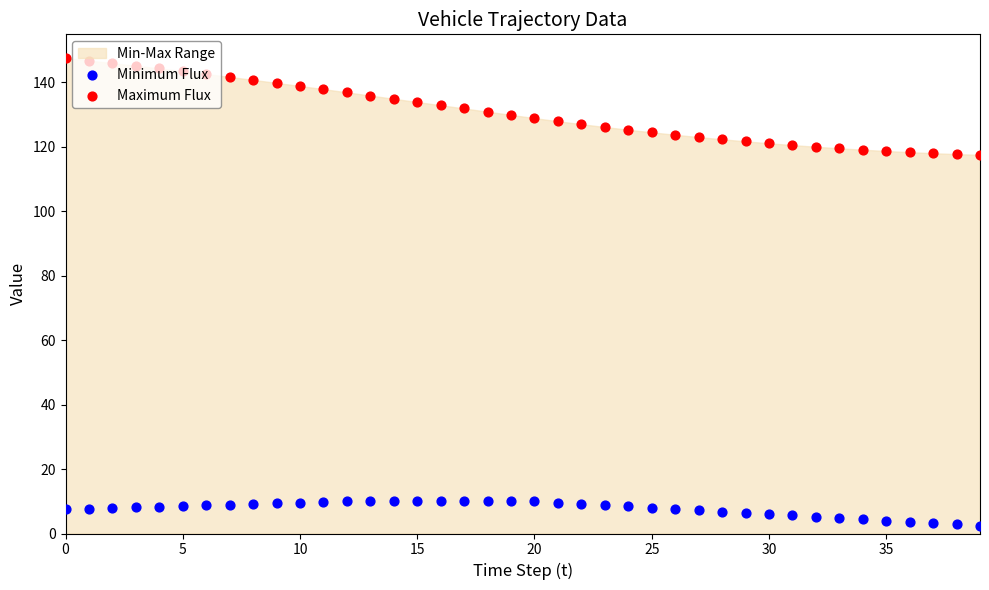

Which series has the largest total across all categories?

Maximum Flux